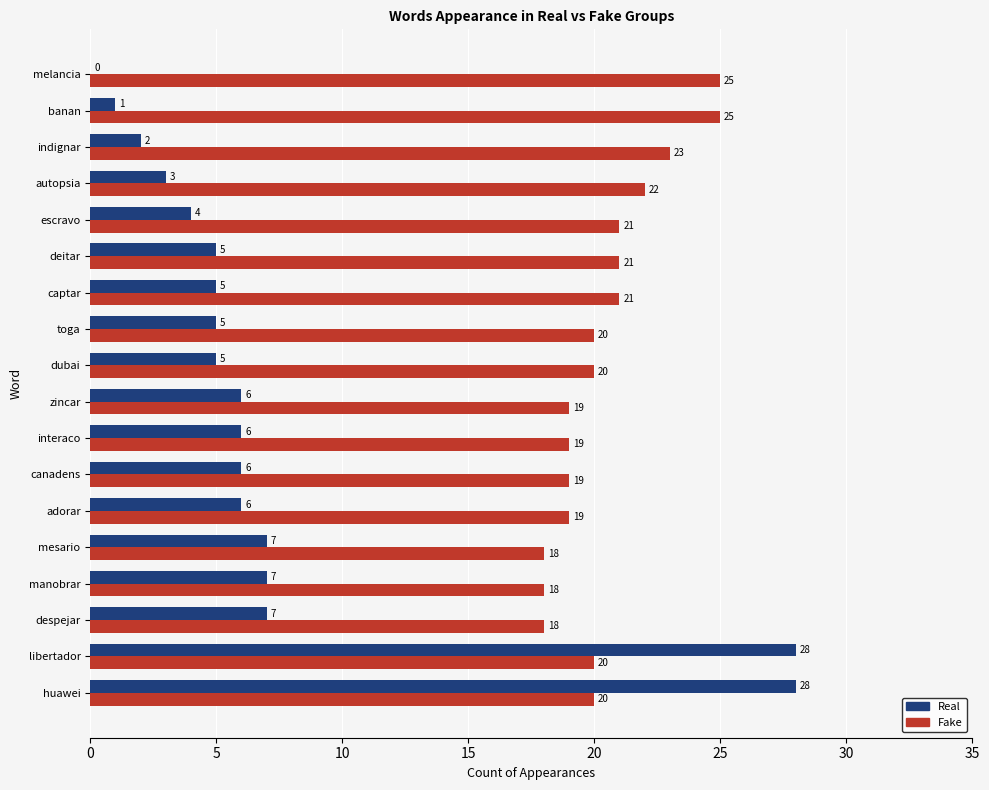

What is the sum of all Fake values?

368